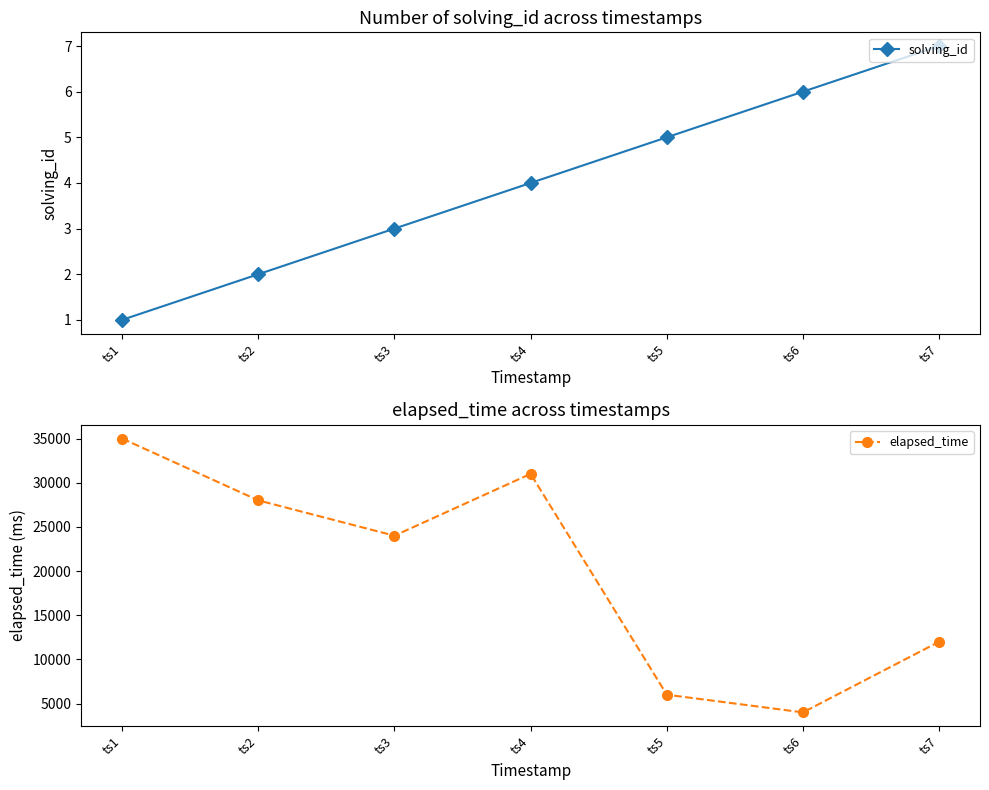

What is the sum of the elapsed_time values at ts1 and ts6?

39000